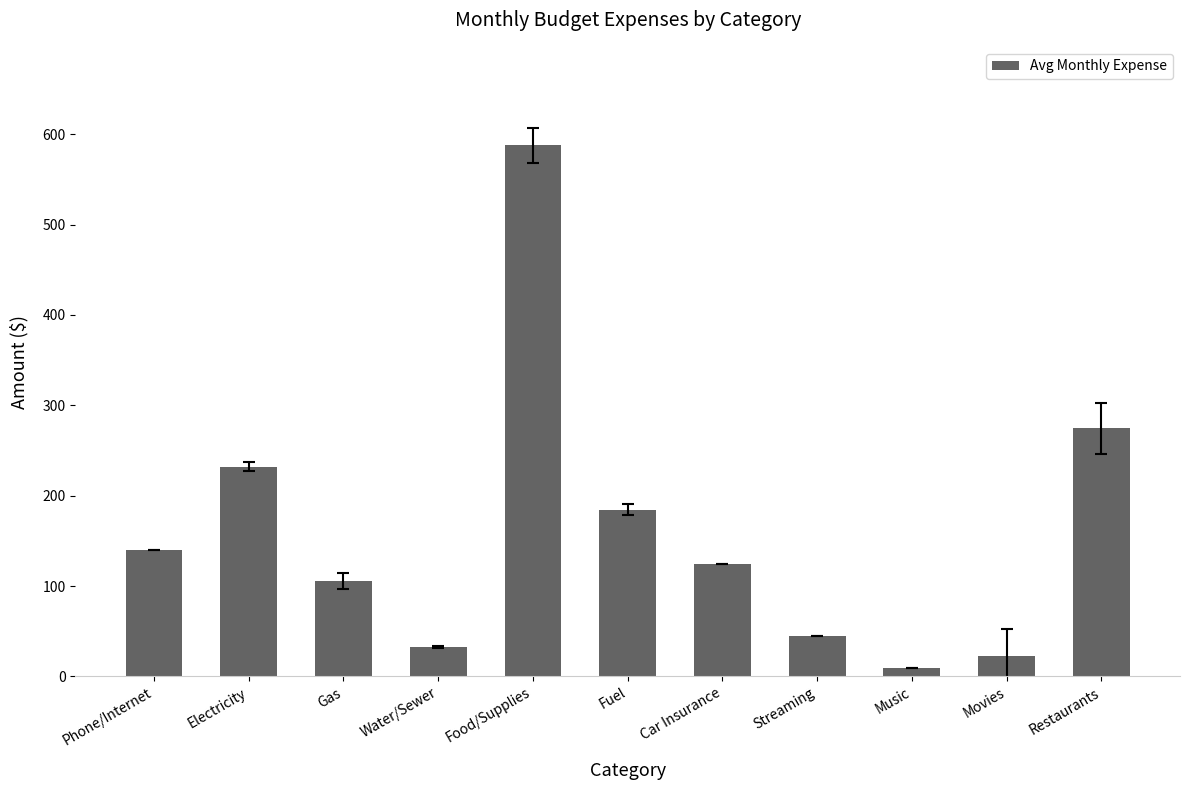

Approximately how many times larger is the value at Streaming compared to Electricity?

0.2